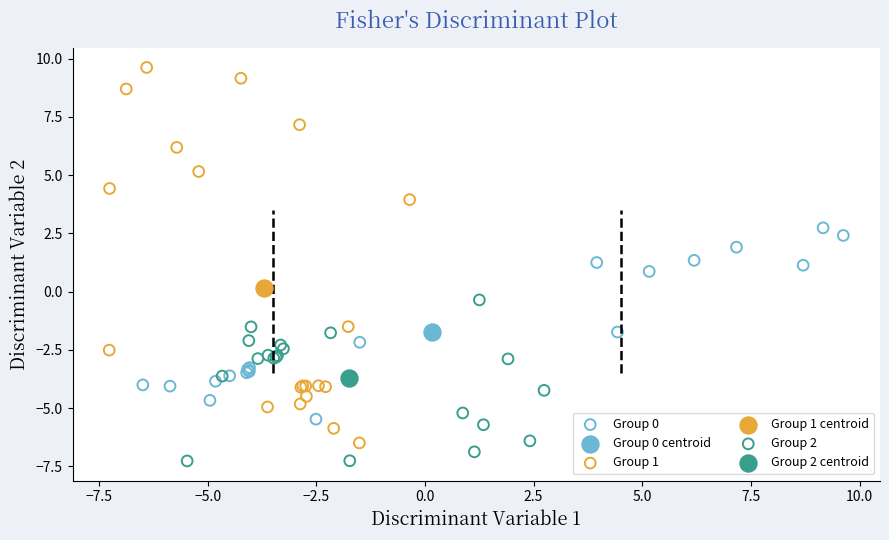

What are all the series names shown in the legend?

Group 0, Group 0 centroid, Group 1, Group 1 centroid, Group 2, Group 2 centroid